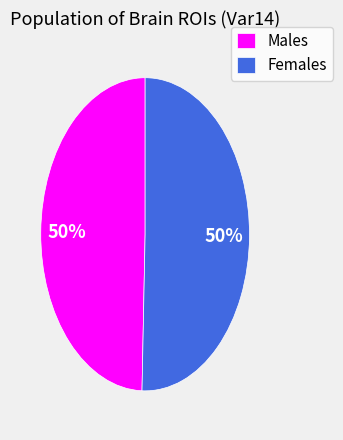

Approximately how many times larger is the value at Males compared to Females?

1.0